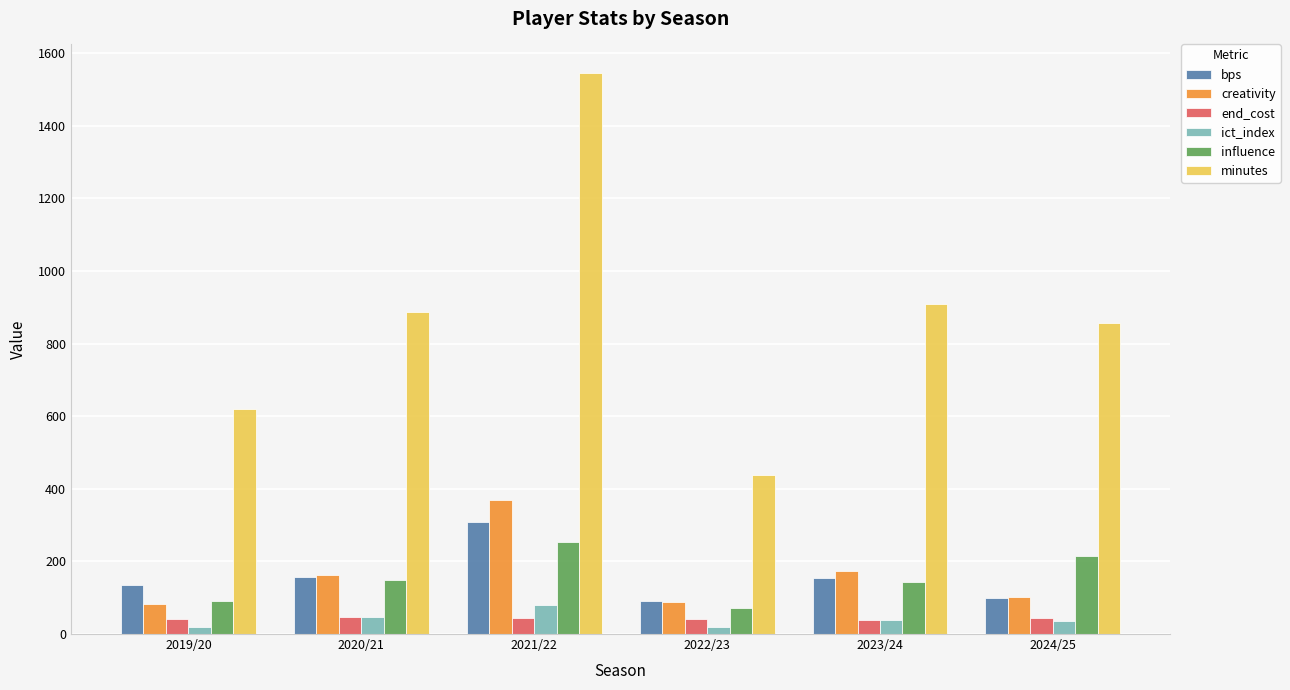

How many distinct data groups are displayed?

6